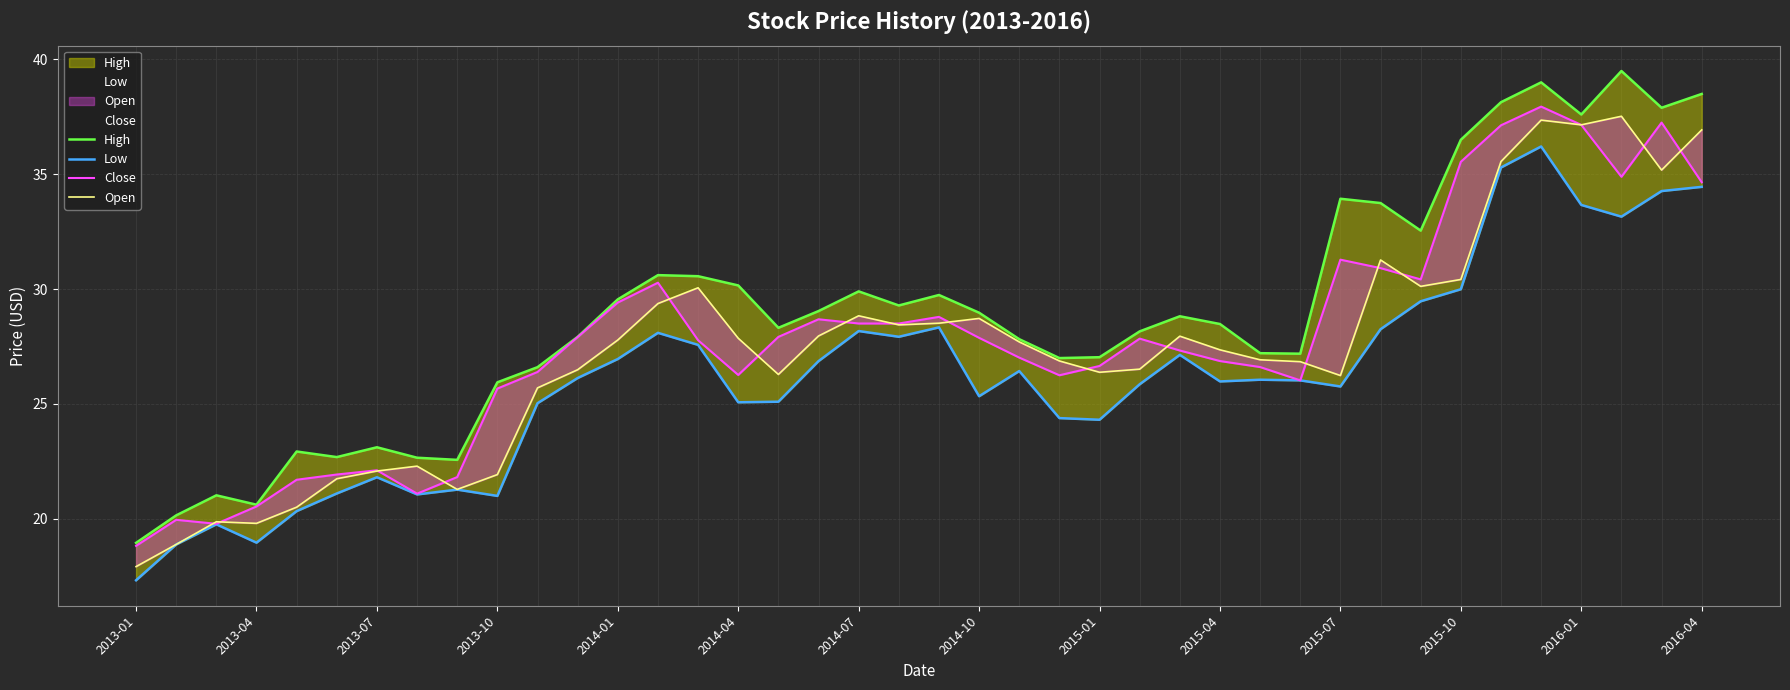

How many data points does each series have?

40